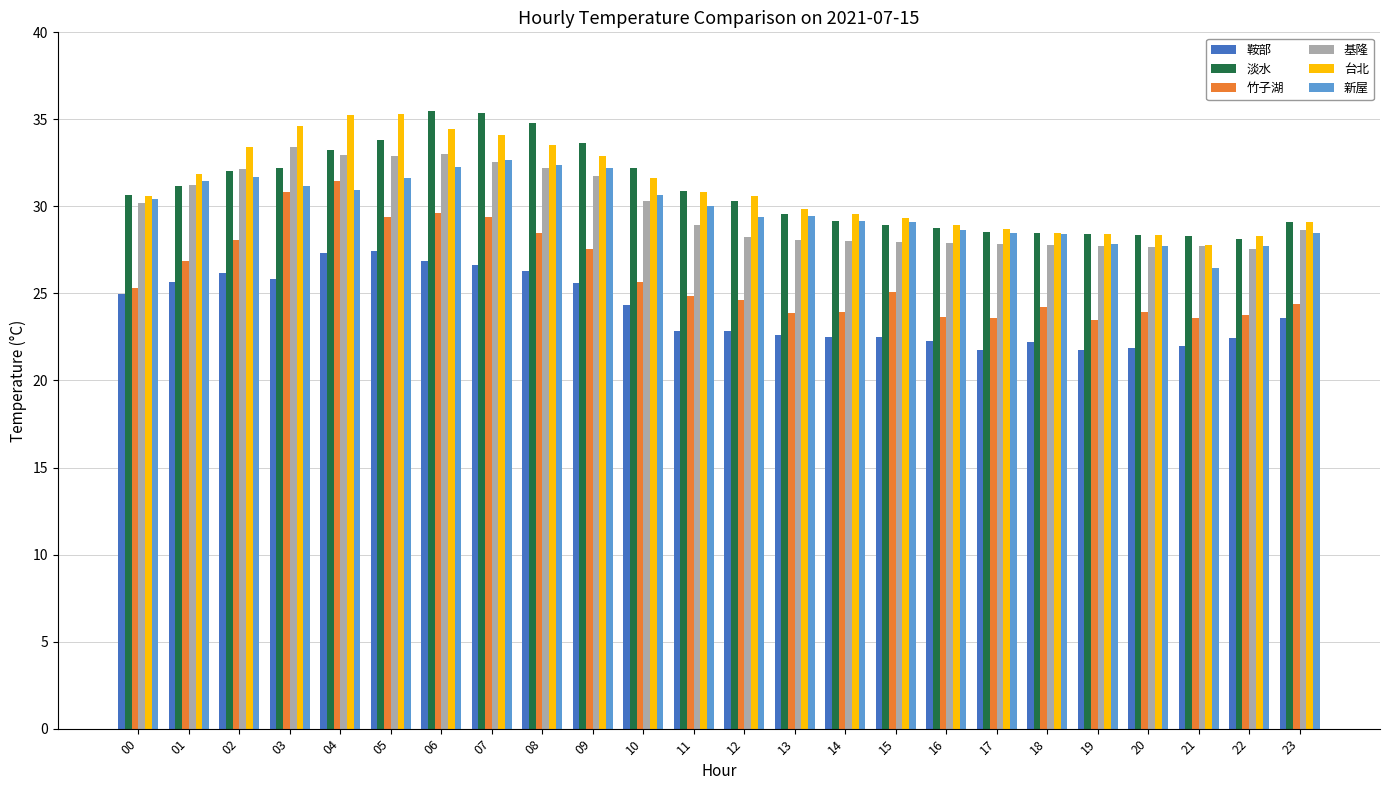

What is the average value of the 淡水 series?

30.9